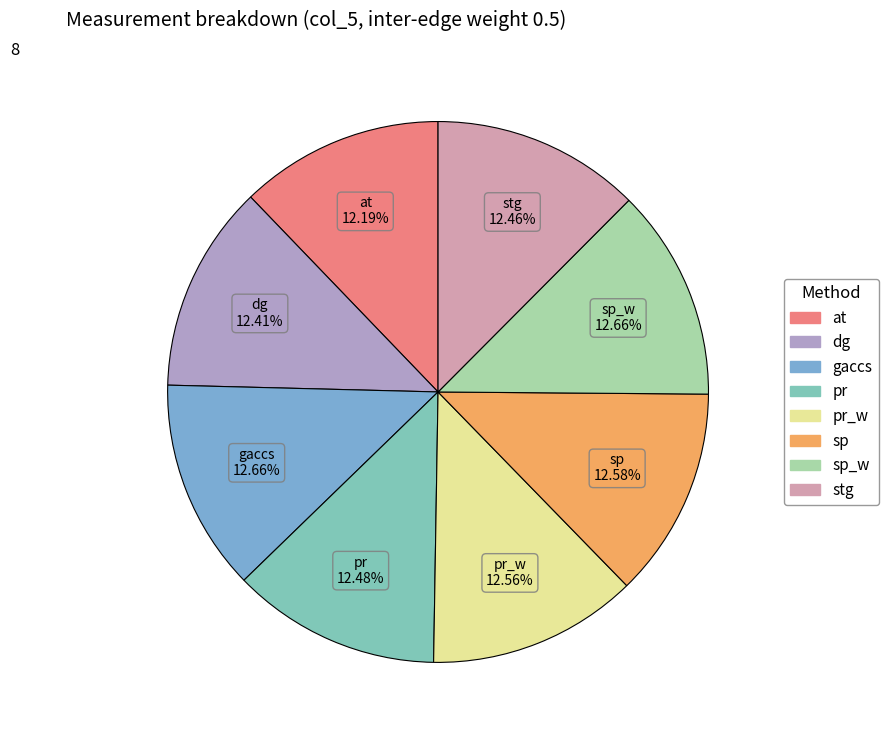

Rank the categories by value from lowest to highest.

at, dg, stg, pr, pr_w, sp, gaccs, sp_w